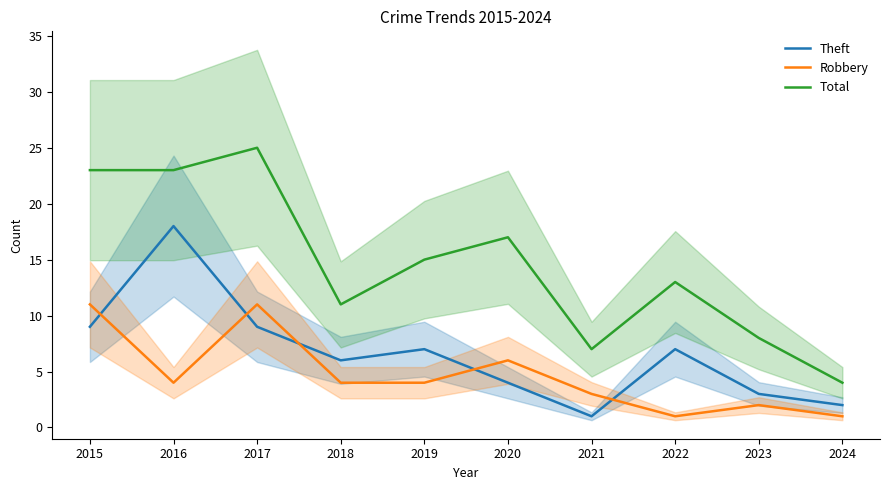

Does the chart display data point markers on the line(s)?

No